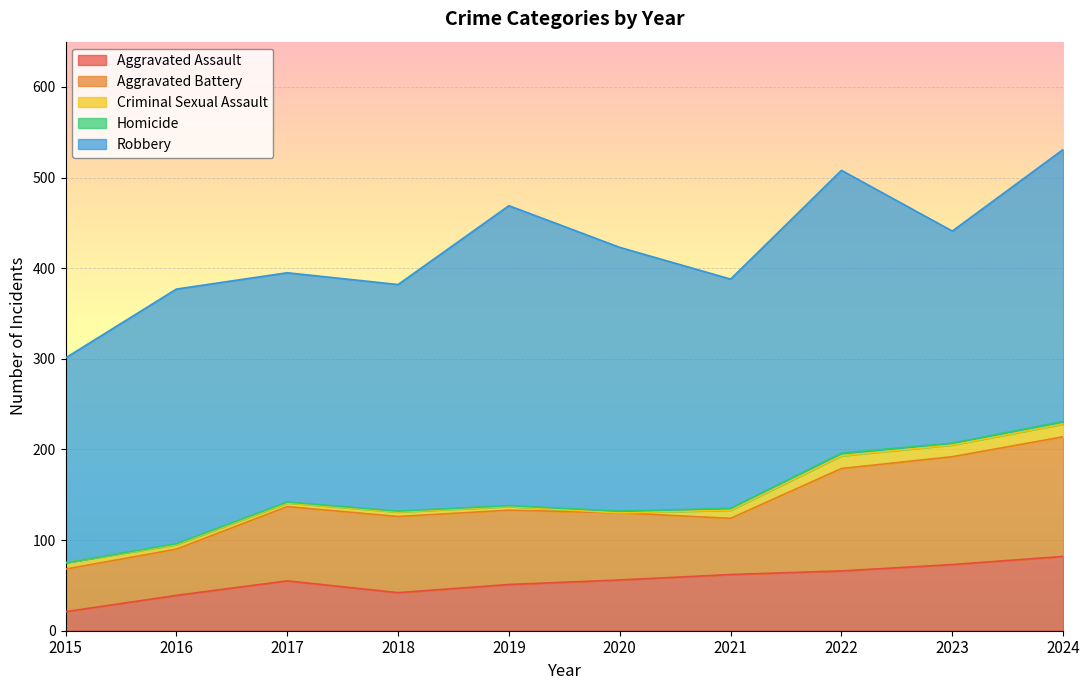

What are all the series names shown in the legend?

Aggravated Assault, Aggravated Battery, Criminal Sexual Assault, Homicide, Robbery